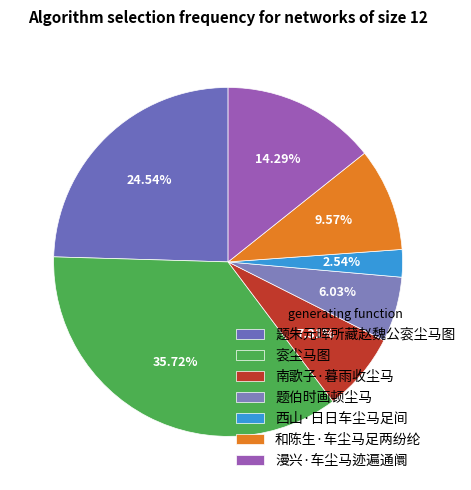

To the nearest percent, what percentage of the pie is 题朱元晖所藏赵魏公衮尘马图?

25%